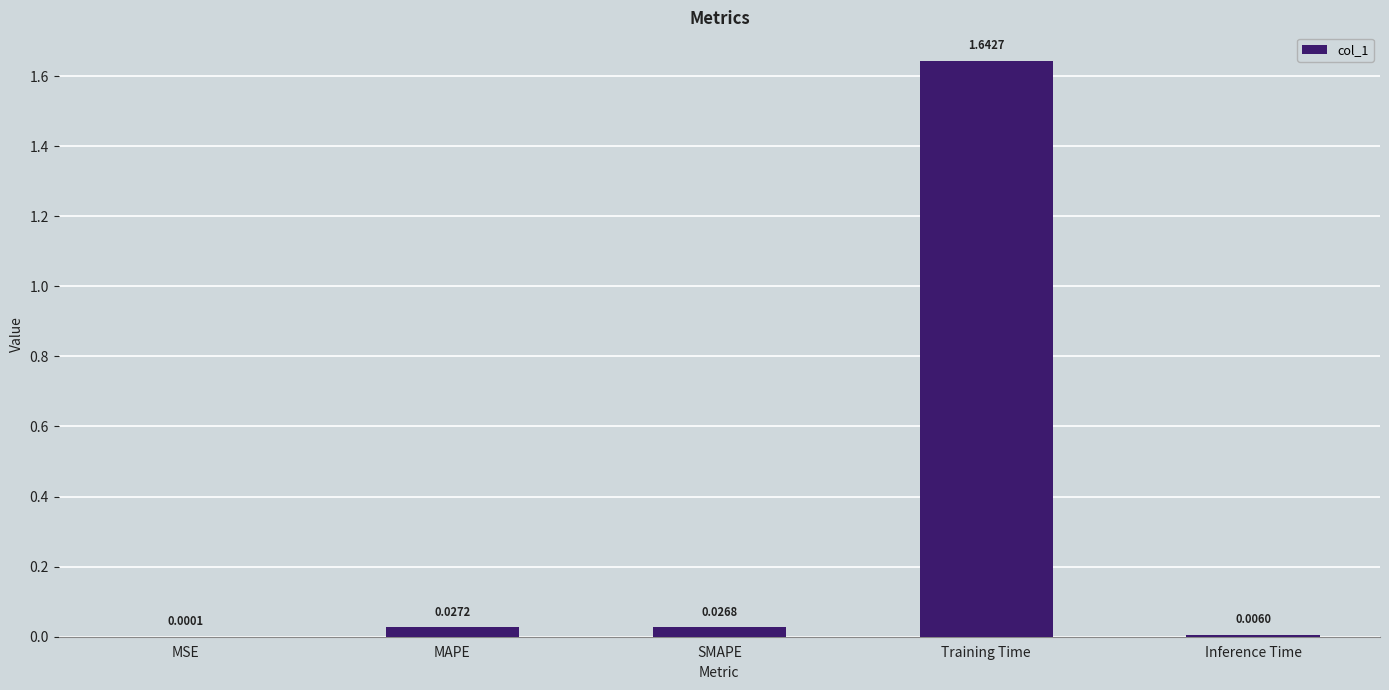

At which category does the chart reach its peak across all series?

Training Time